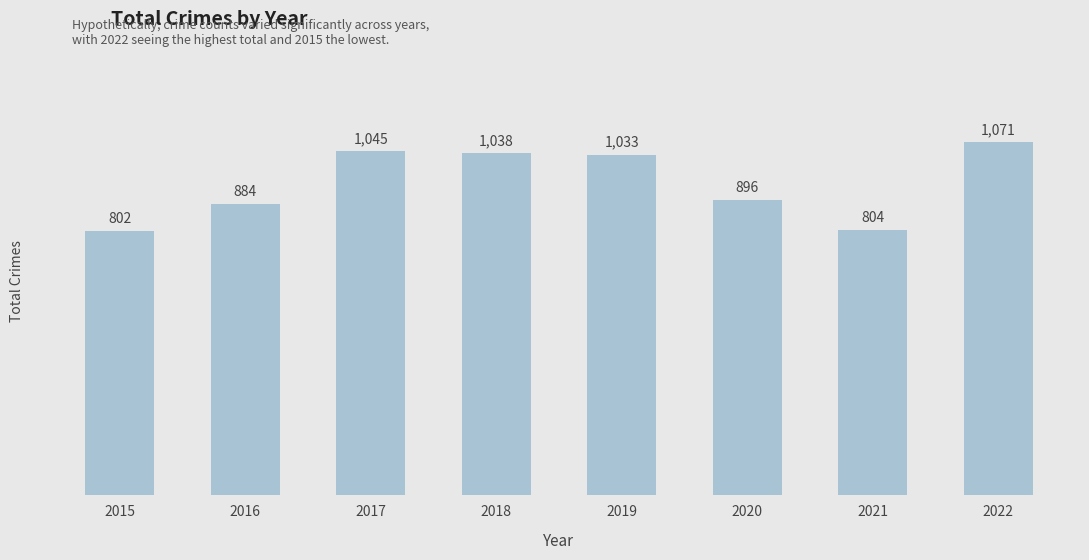

What is the change in value from 2017 to 2021?

-241